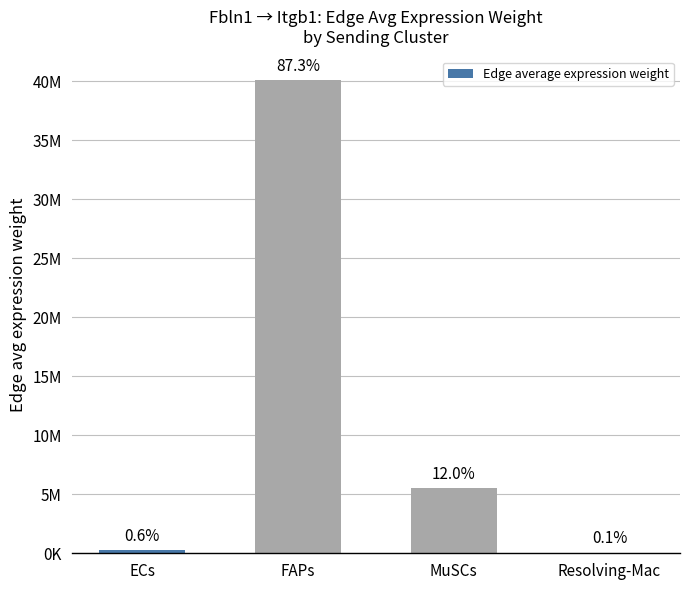

What is the smallest value displayed?

46760.4